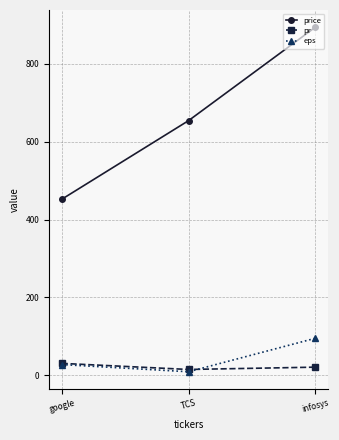

What value does the eps series have at google?

27.5